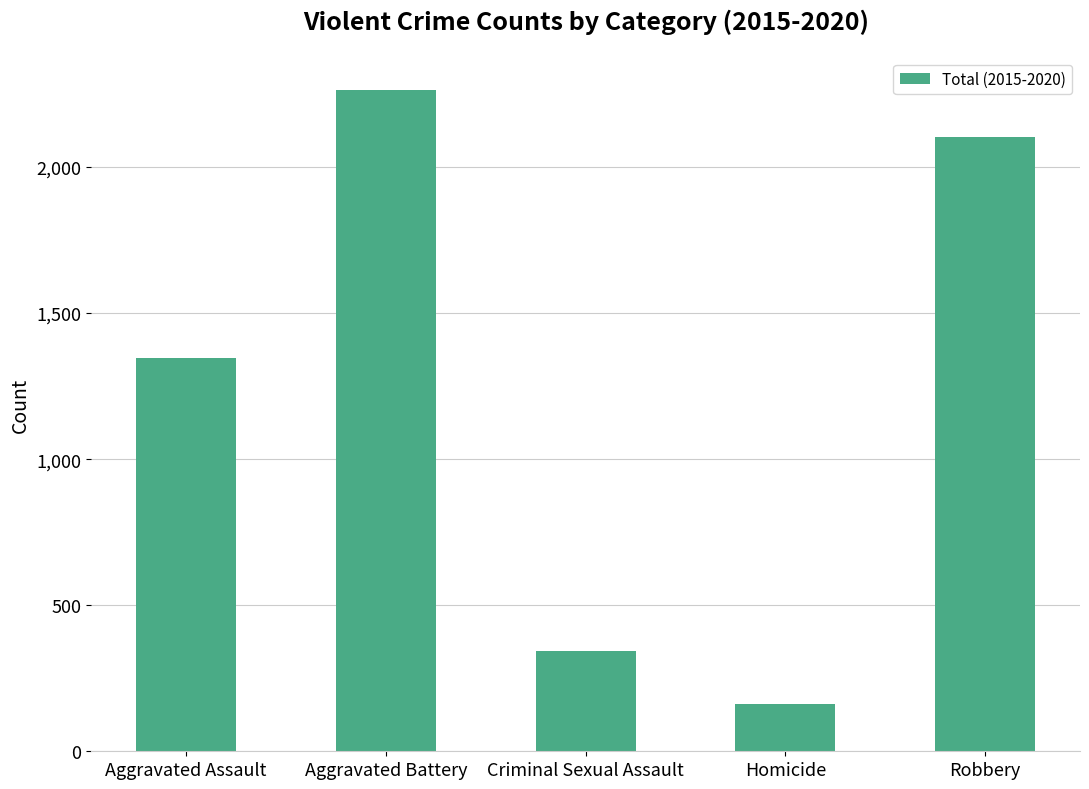

Is it true that the value at Aggravated Battery is 3131?

False